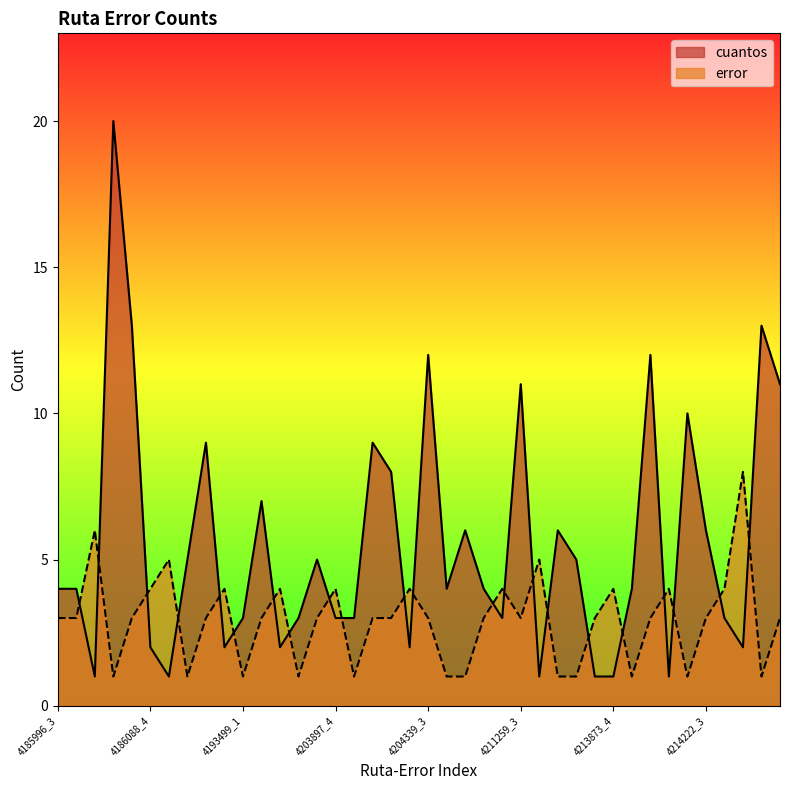

True or false: error has more than 2 points higher than both neighbors.

True